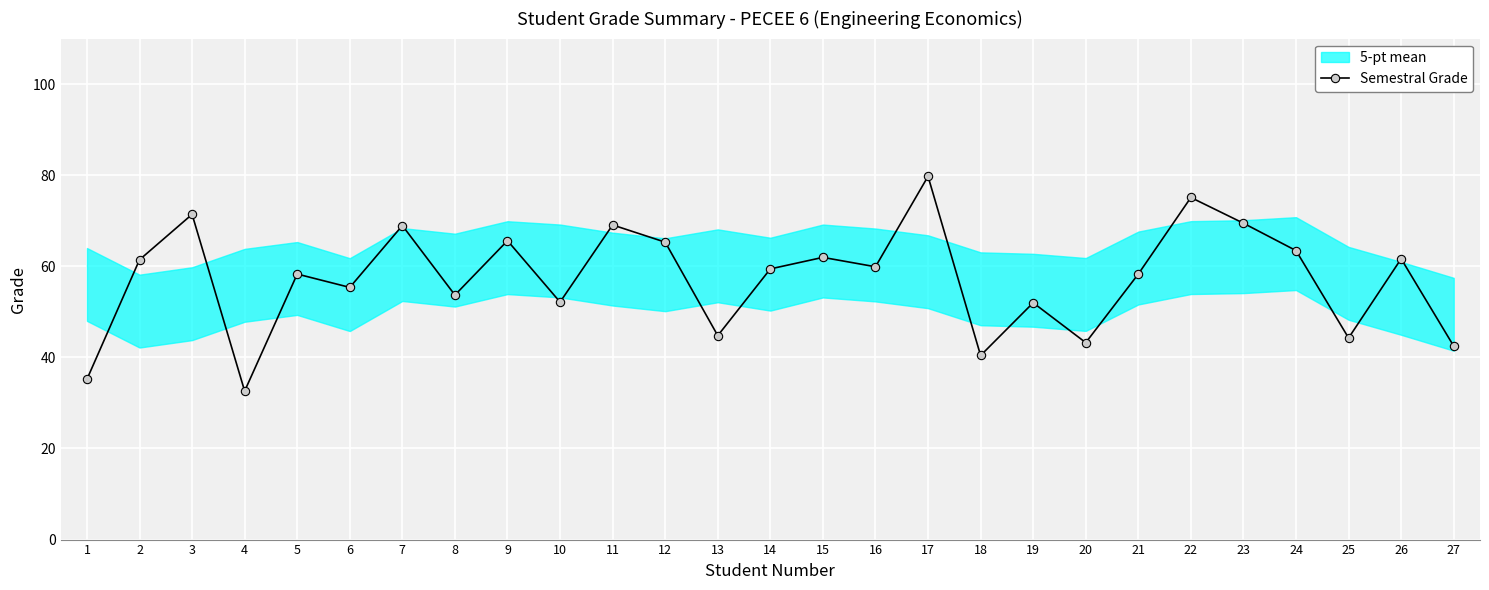

True or false: the data shows 65.3 at 12.

True